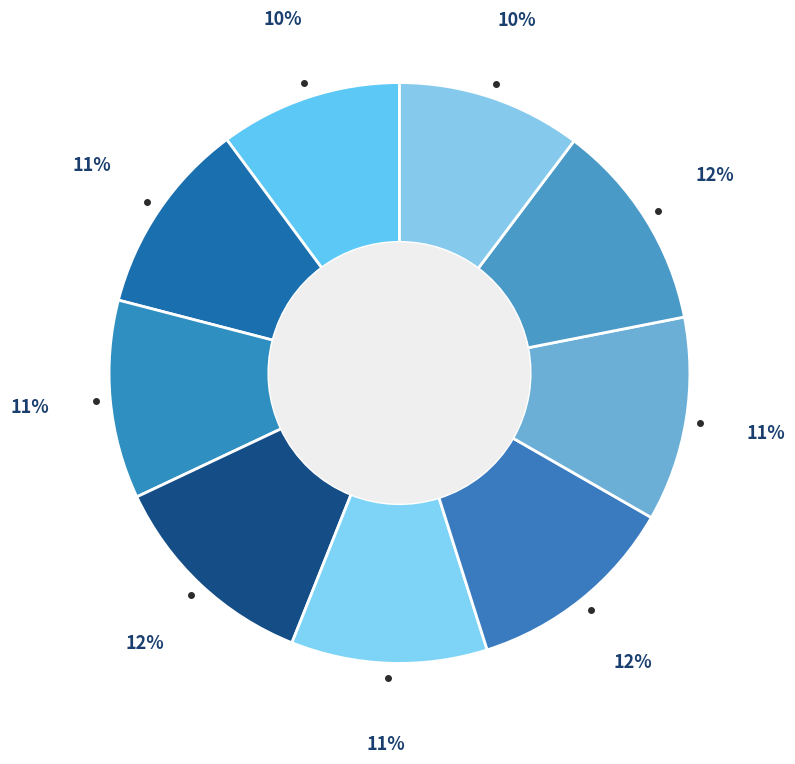

How many slices are in this pie chart?

9